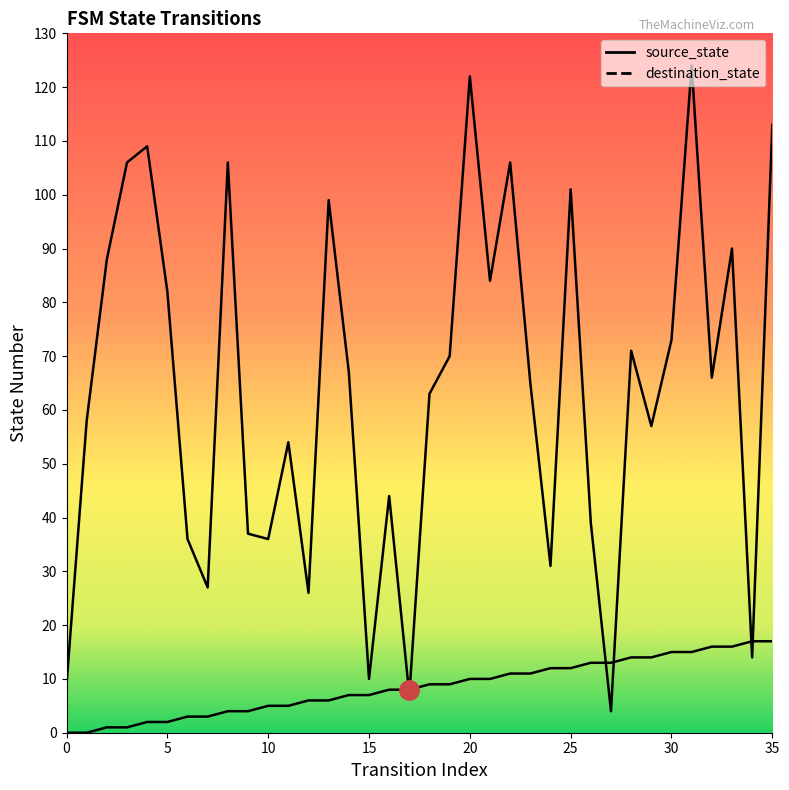

At which category does destination_state reach its first local peak?

4